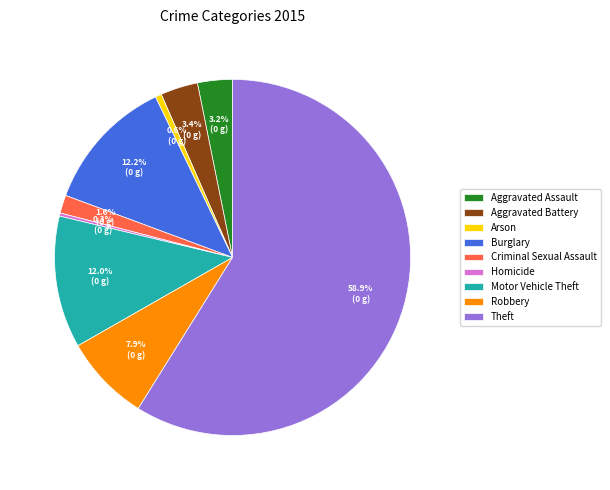

To the nearest percent, what is the difference between the largest and smallest slice percentages?

59%